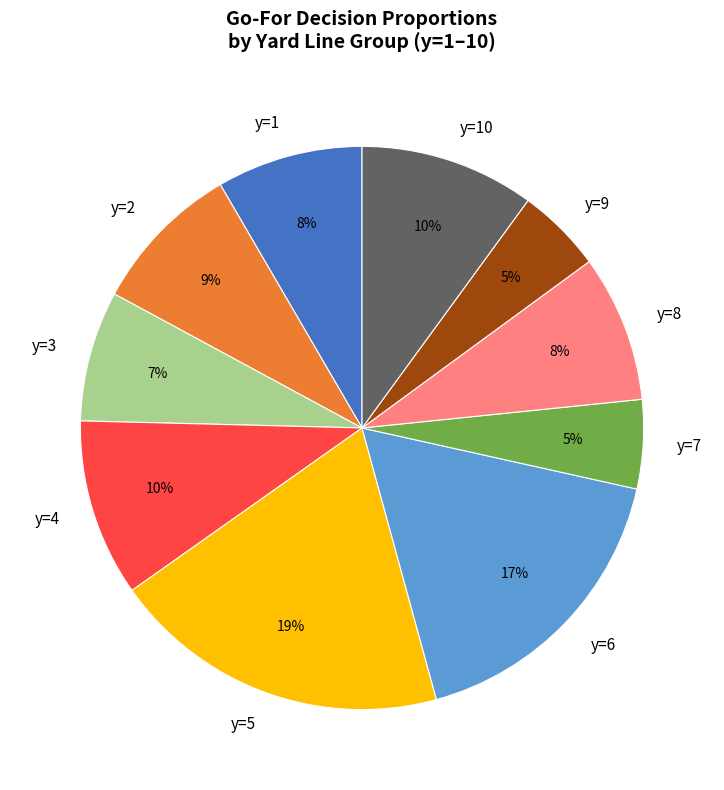

To the nearest percent, what is the average slice percentage?

10%